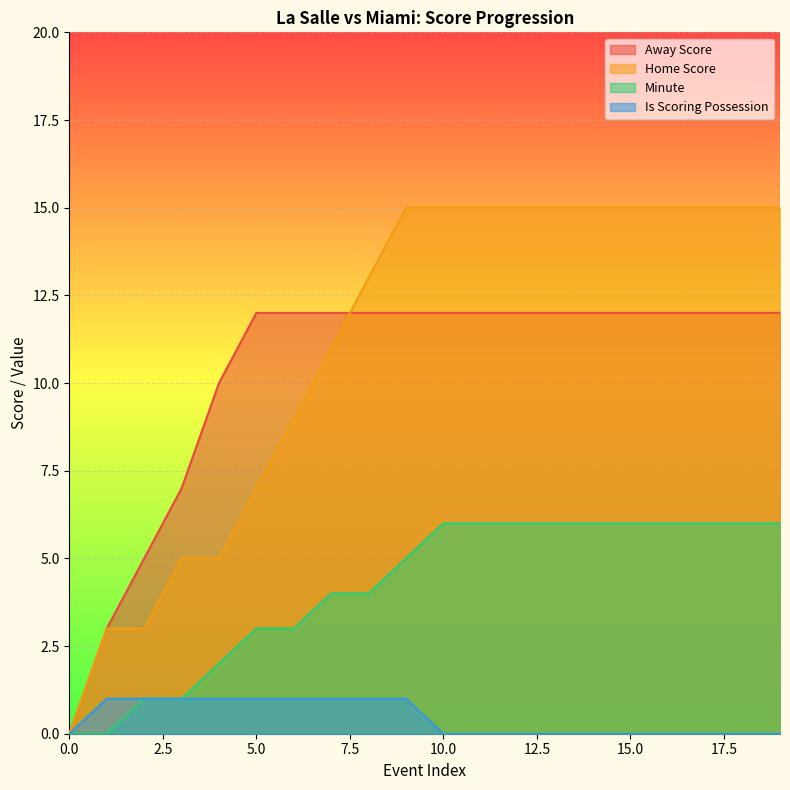

What is the sum of all Away Score values?

205